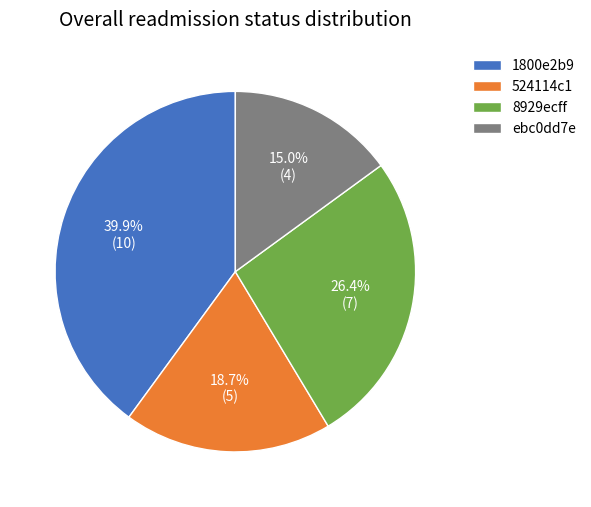

Rank the categories by value from highest to lowest.

1800e2b9, 8929ecff, 524114c1, ebc0dd7e